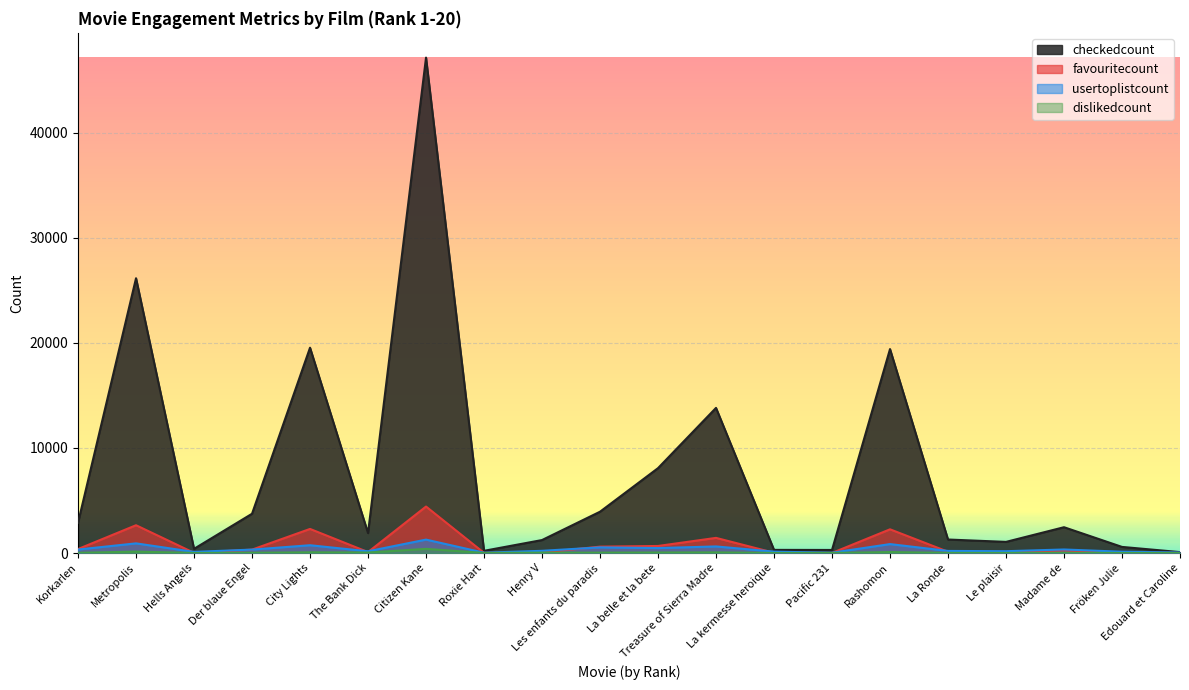

The value of favouritecount at The Bank Dick is 89. True or false?

True